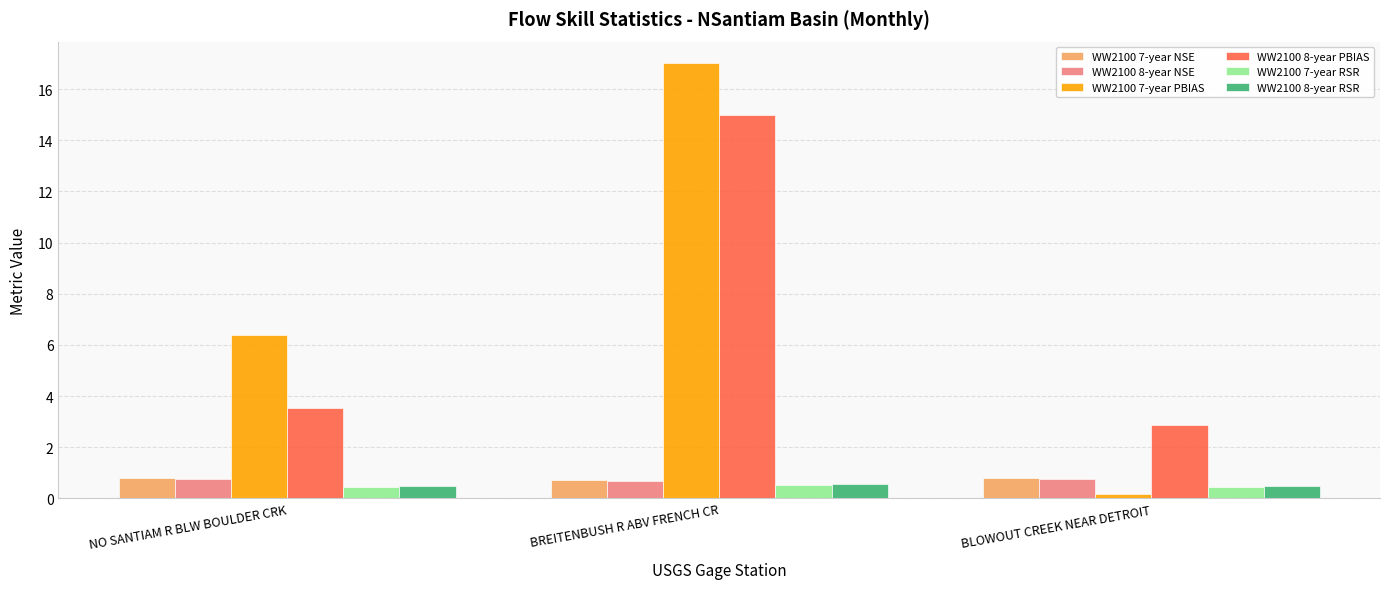

What is the sum of the WW2100 7-year PBIAS values at BREITENBUSH R ABV FRENCH CR and NO SANTIAM R BLW BOULDER CRK?

23.4